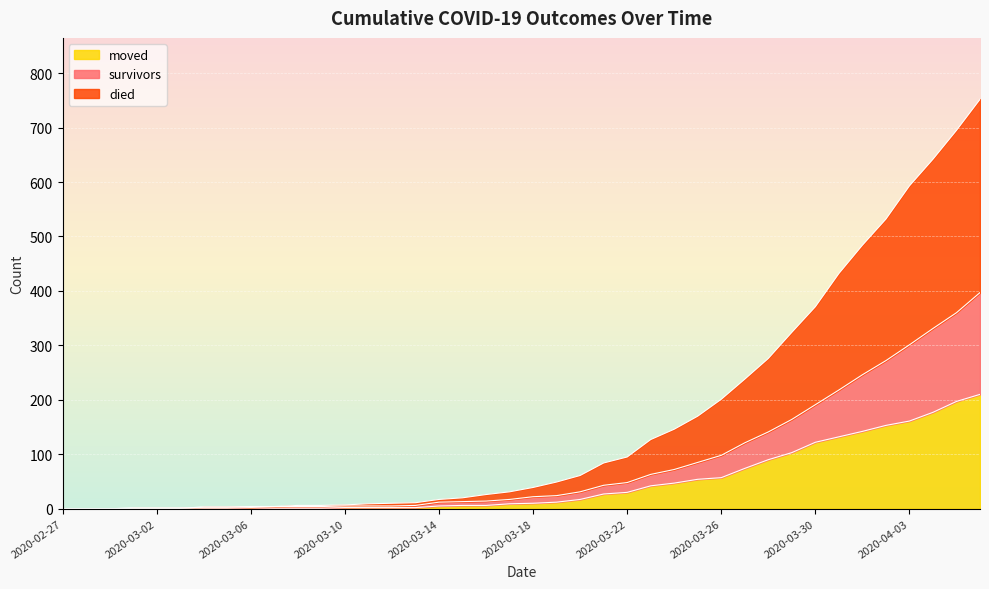

True or false: survivors has more than 1 interior local peaks.

False